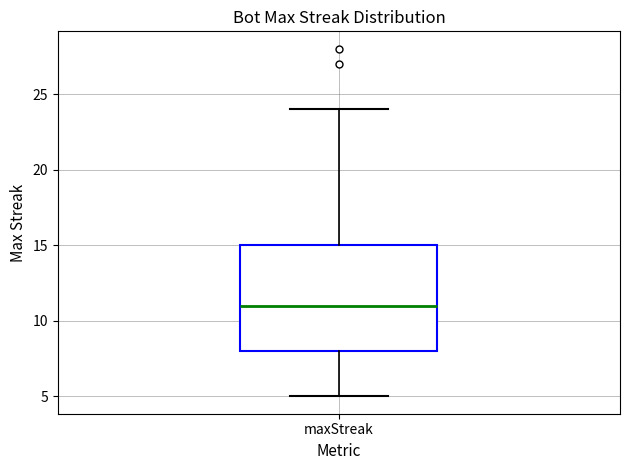

Read this box plot against the y-axis: the position of the median line, the range covered by the box, and the ends of both whiskers. The values are not printed on the chart, so give them approximately, as read against the axis.

median 11, box 8 to 15, whiskers 5 to 24